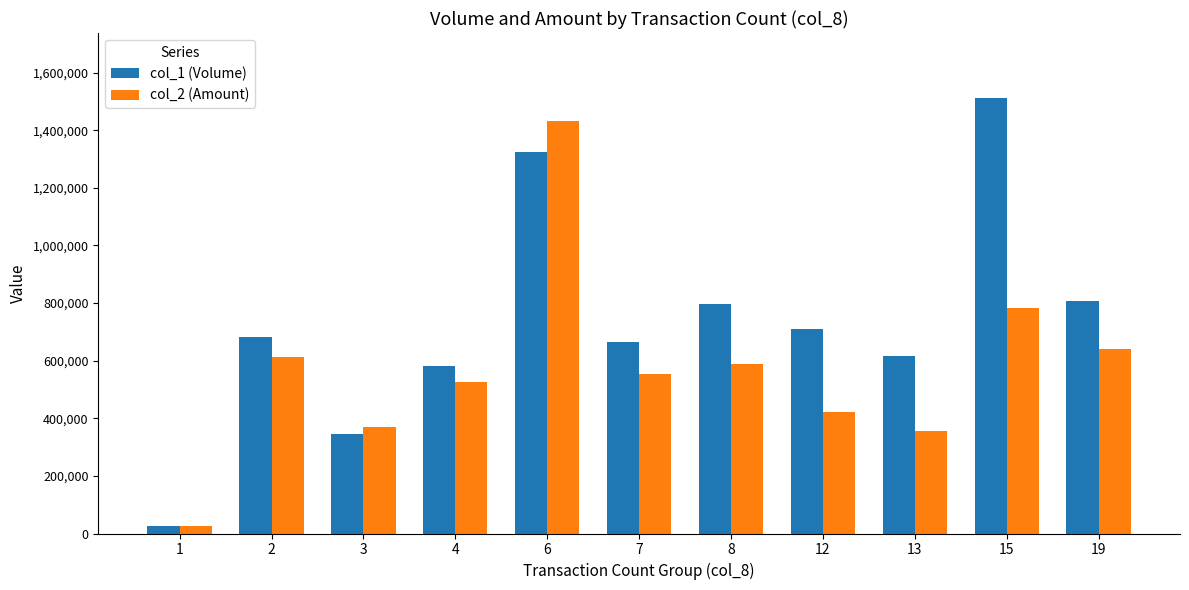

Reading right to left, list all the values displayed in this chart.

col_1 (Volume): 19=808000	15=1511000	13=615000	12=710000	8=797000	7=664000	6=1323000	4=580000	3=345000	2=683000	1=27000
col_2 (Amount): 19=641890	15=784380	13=355240	12=421270	8=588260	7=554500	6=1433890	4=526450	3=368800	2=611870	1=27390